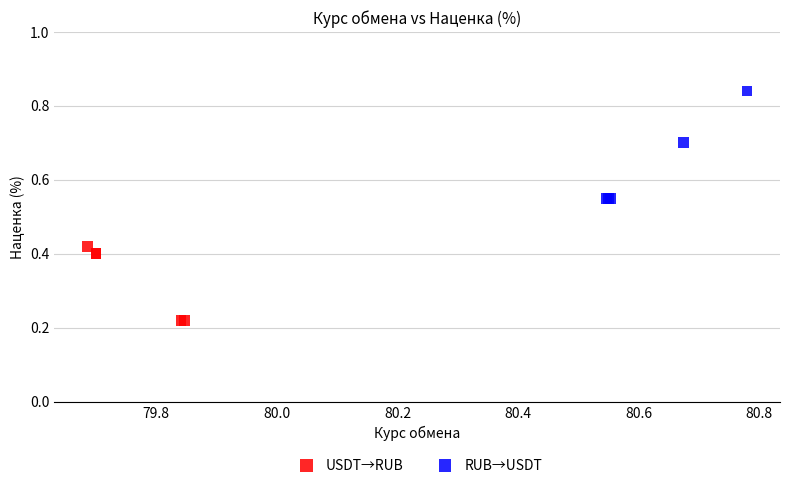

Which series reaches the minimum Y coordinate?

USDT→RUB